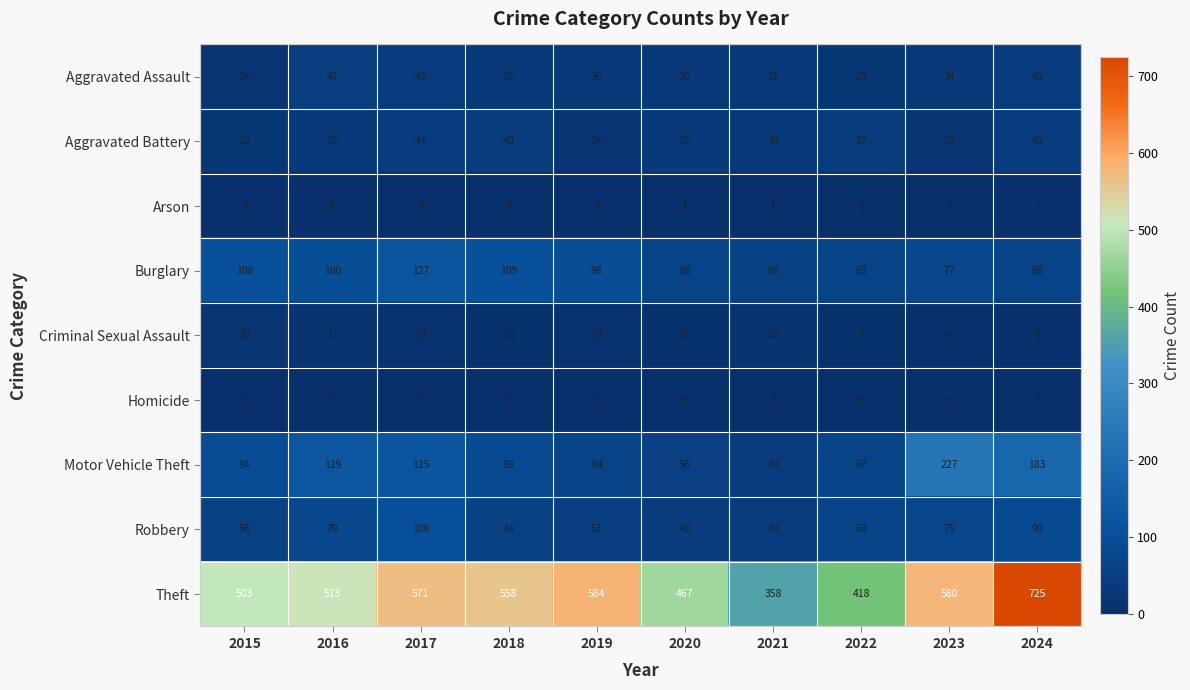

What is the sum of all Aggravated Battery values?

337